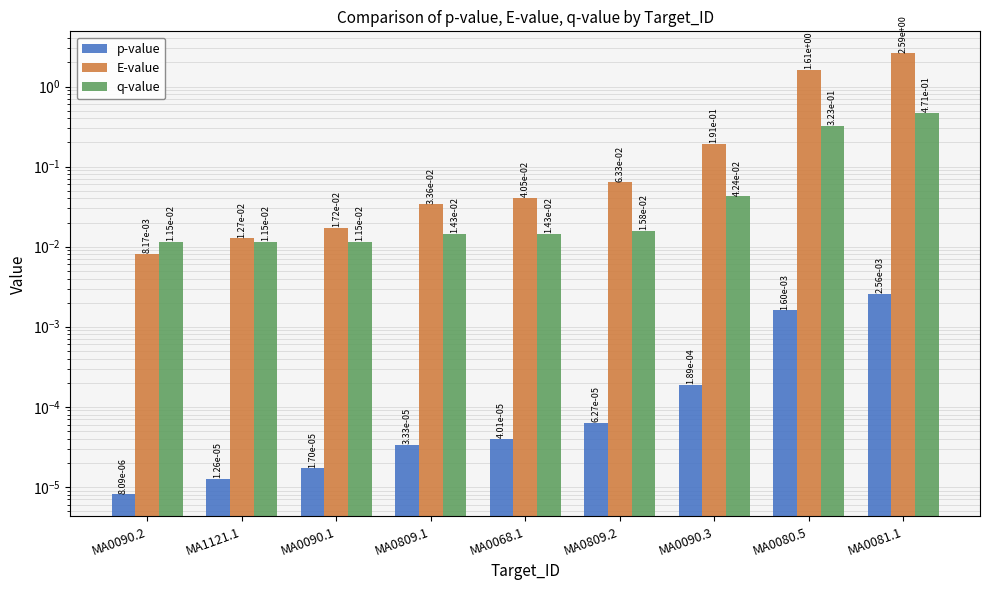

Which series has the largest range (max minus min)?

E-value